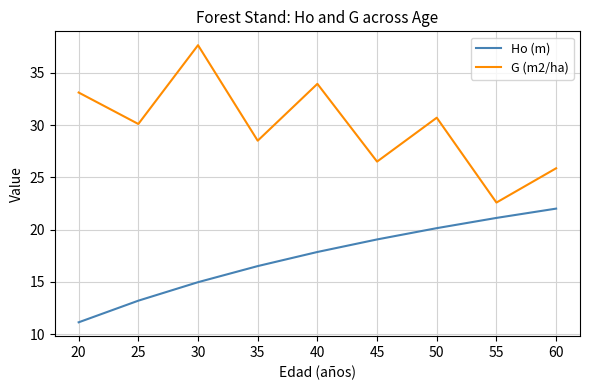

What is the difference between the highest and lowest values at 25?

16.9